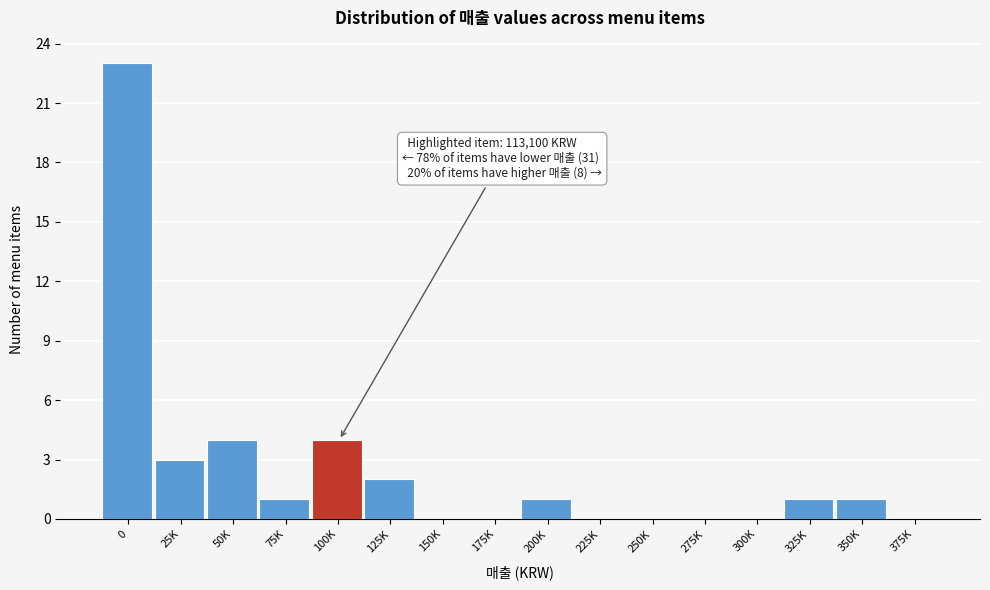

Reading right to left, transcribe all the data shown in this chart.

375K=0	350K=1	325K=1	300K=0	275K=0	250K=0	225K=0	200K=1	175K=0	150K=0	125K=2	100K=4	75K=1	50K=4	25K=3	0=23